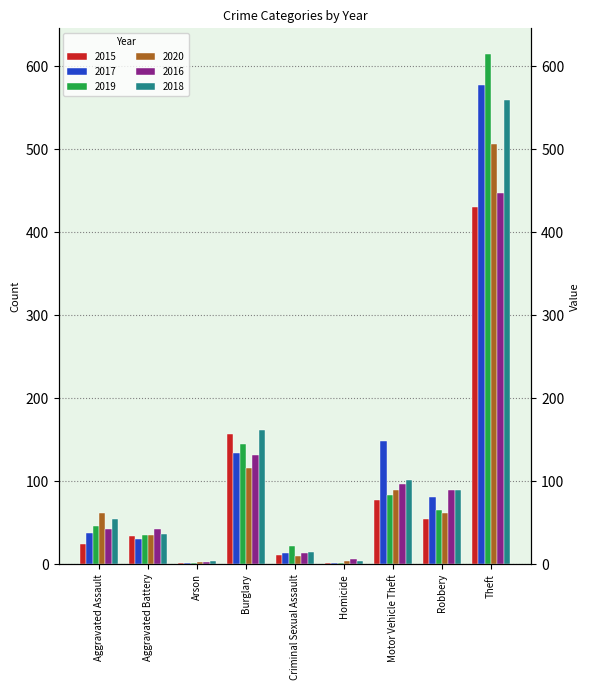

What is the value of the 2020 bar at the 1st from the left?

62